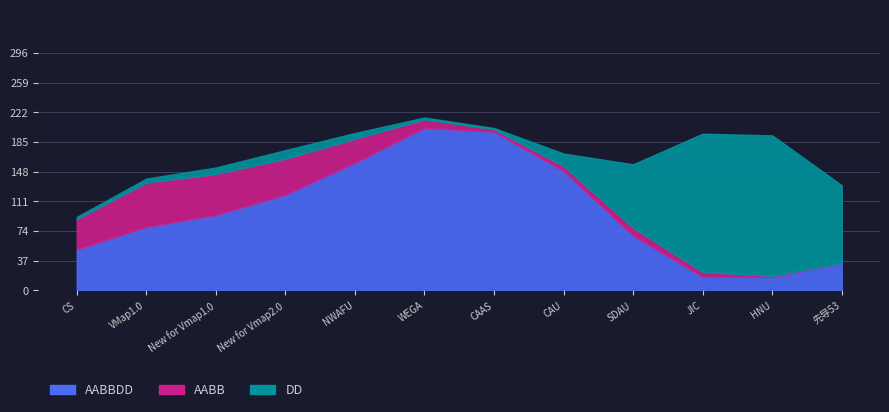

How many lines are shown in the chart?

3